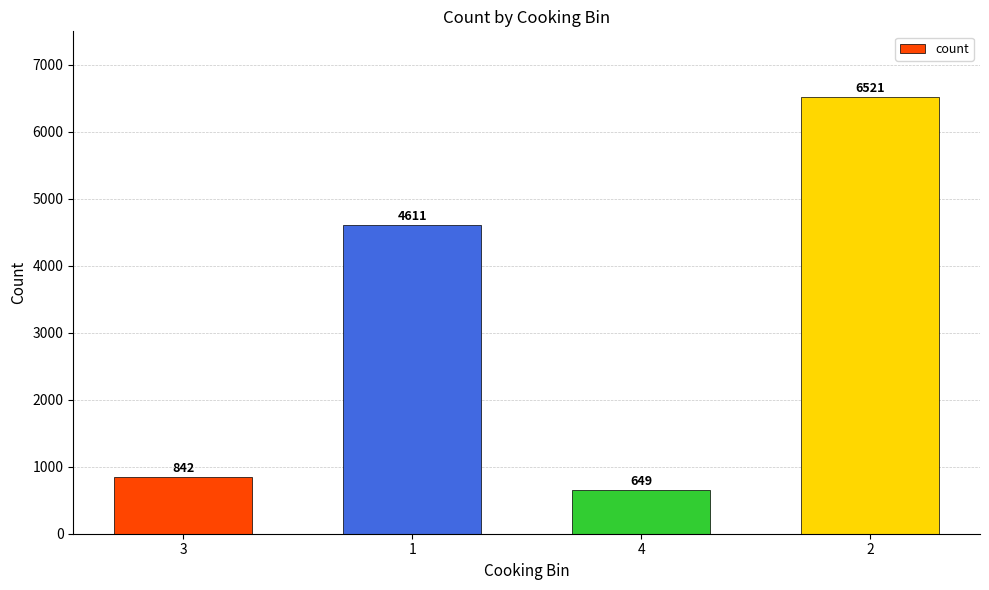

What is the sum of all values?

12623